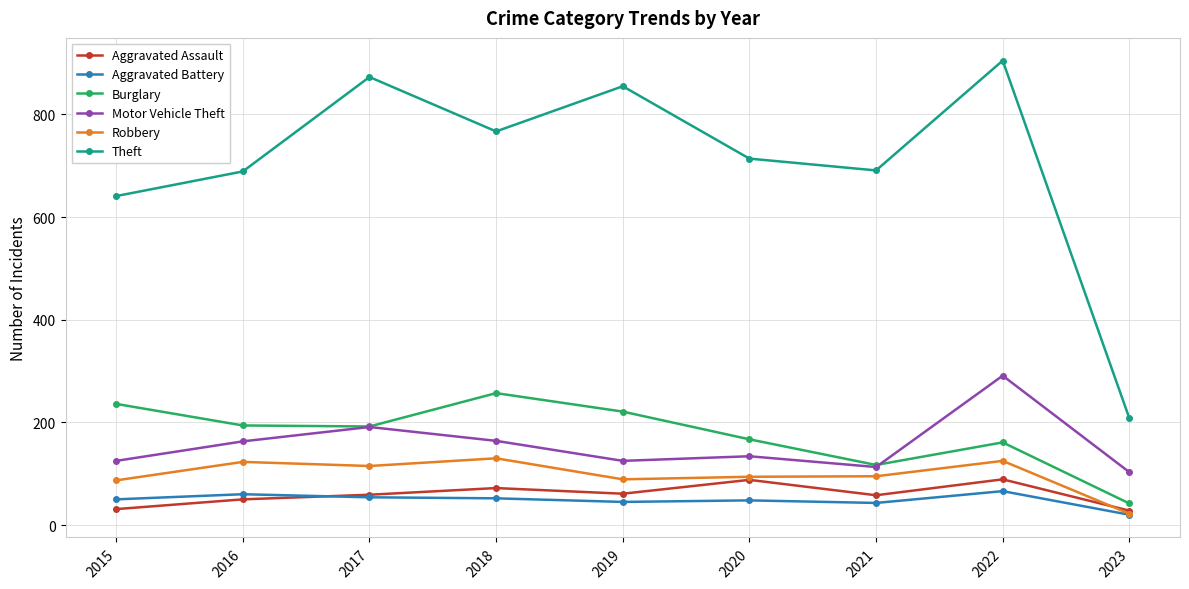

What is the total value across all series at 2019?

1396